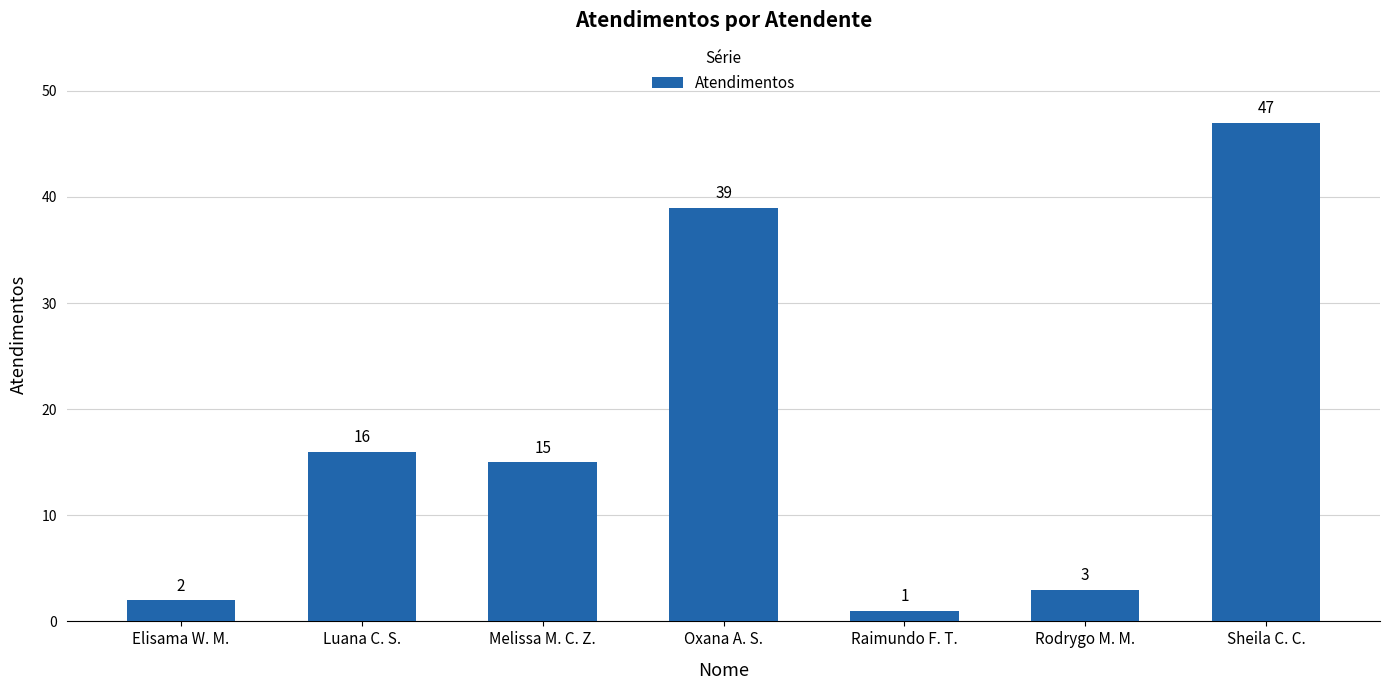

Is it true that the value at Rodrygo M. M. is 5?

False